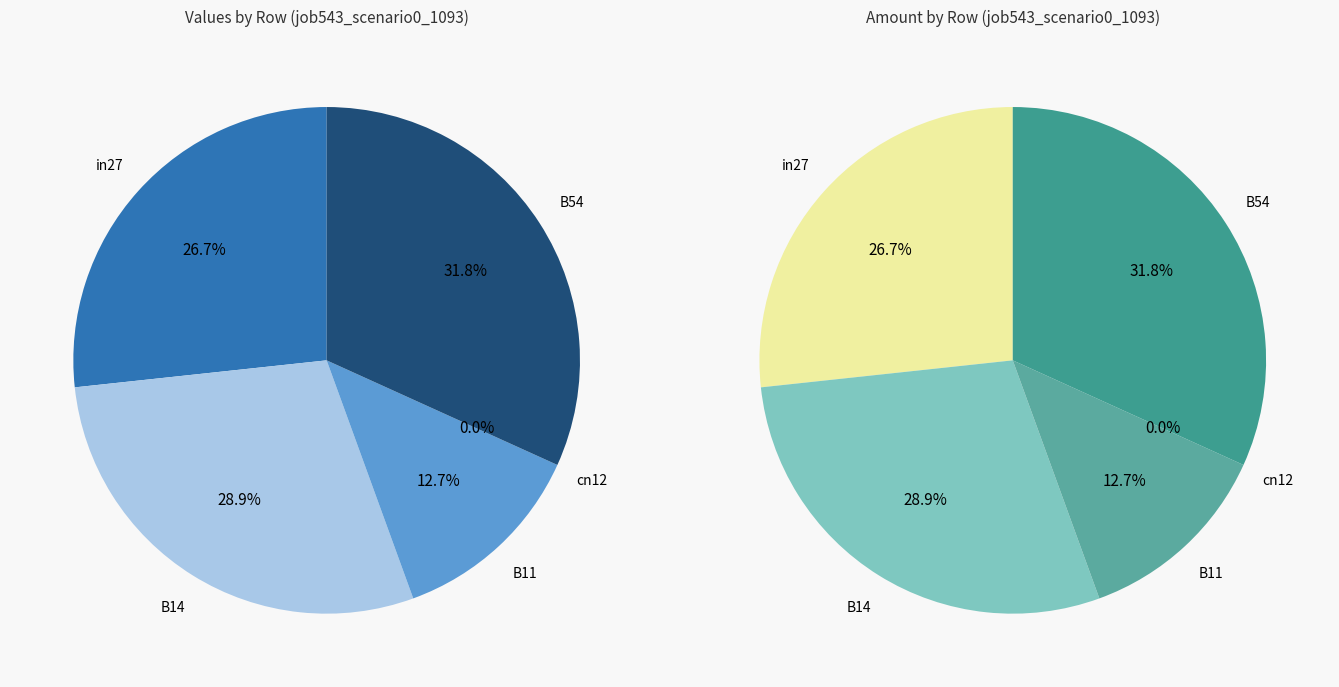

To the nearest percent, what is the difference between the B14 and in27 slice percentages?

2%